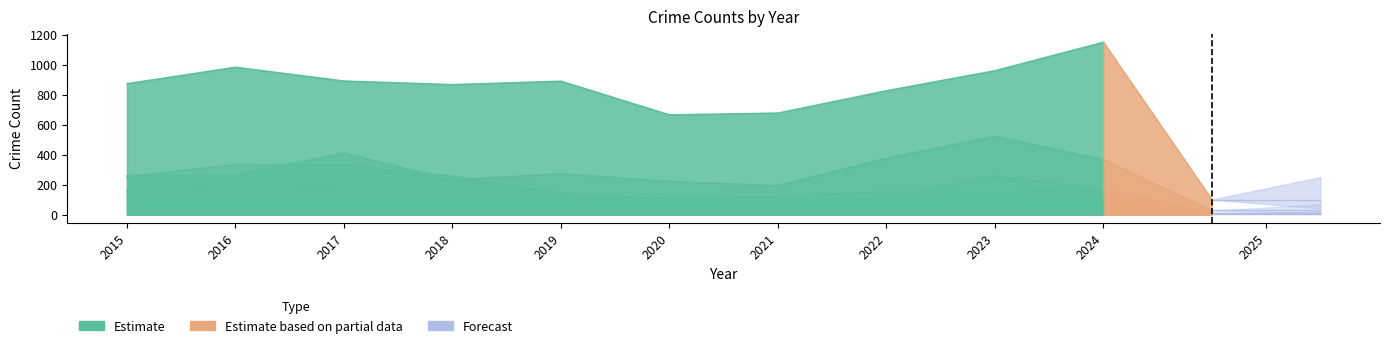

True or false: Burglary has a value of 90 at 2021.

True